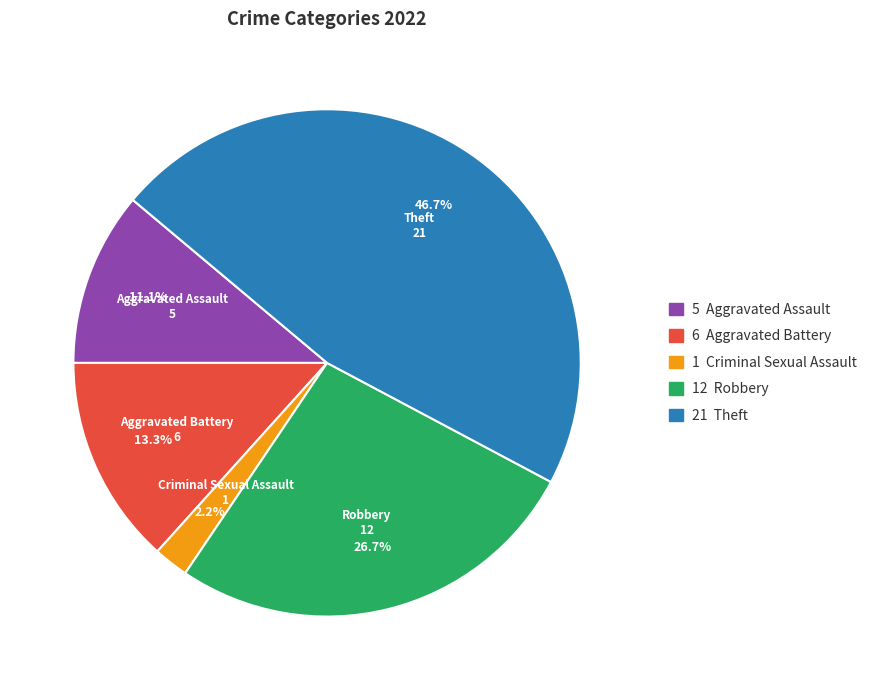

Rank the categories by value from lowest to highest.

Criminal Sexual Assault, Aggravated Assault, Aggravated Battery, Robbery, Theft